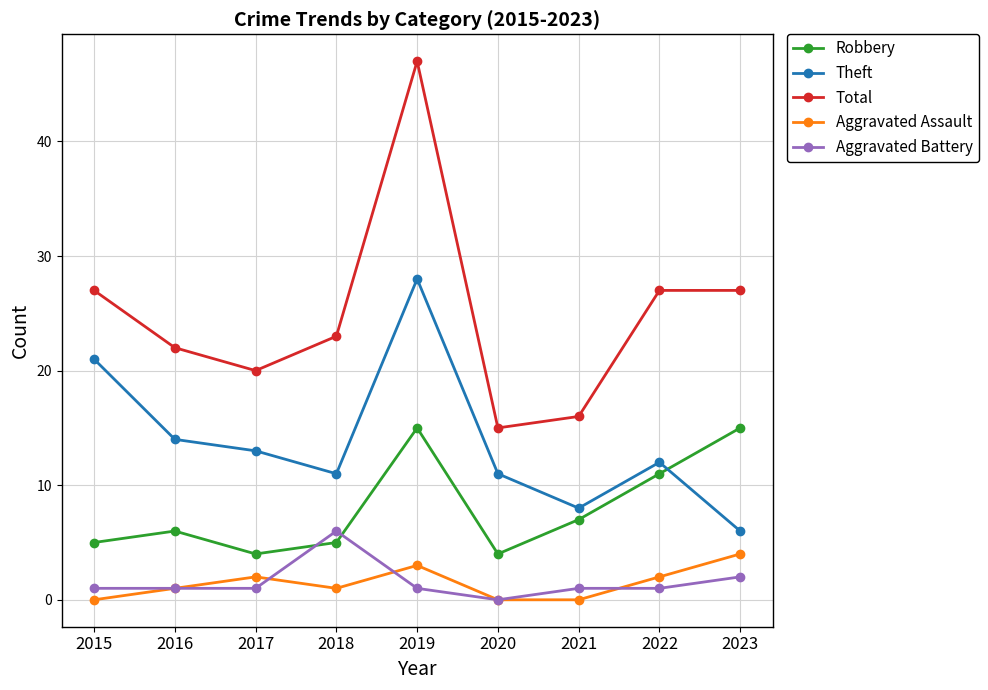

Is the value of Aggravated Assault at 2015 greater than the value of Aggravated Battery at 2021?

No